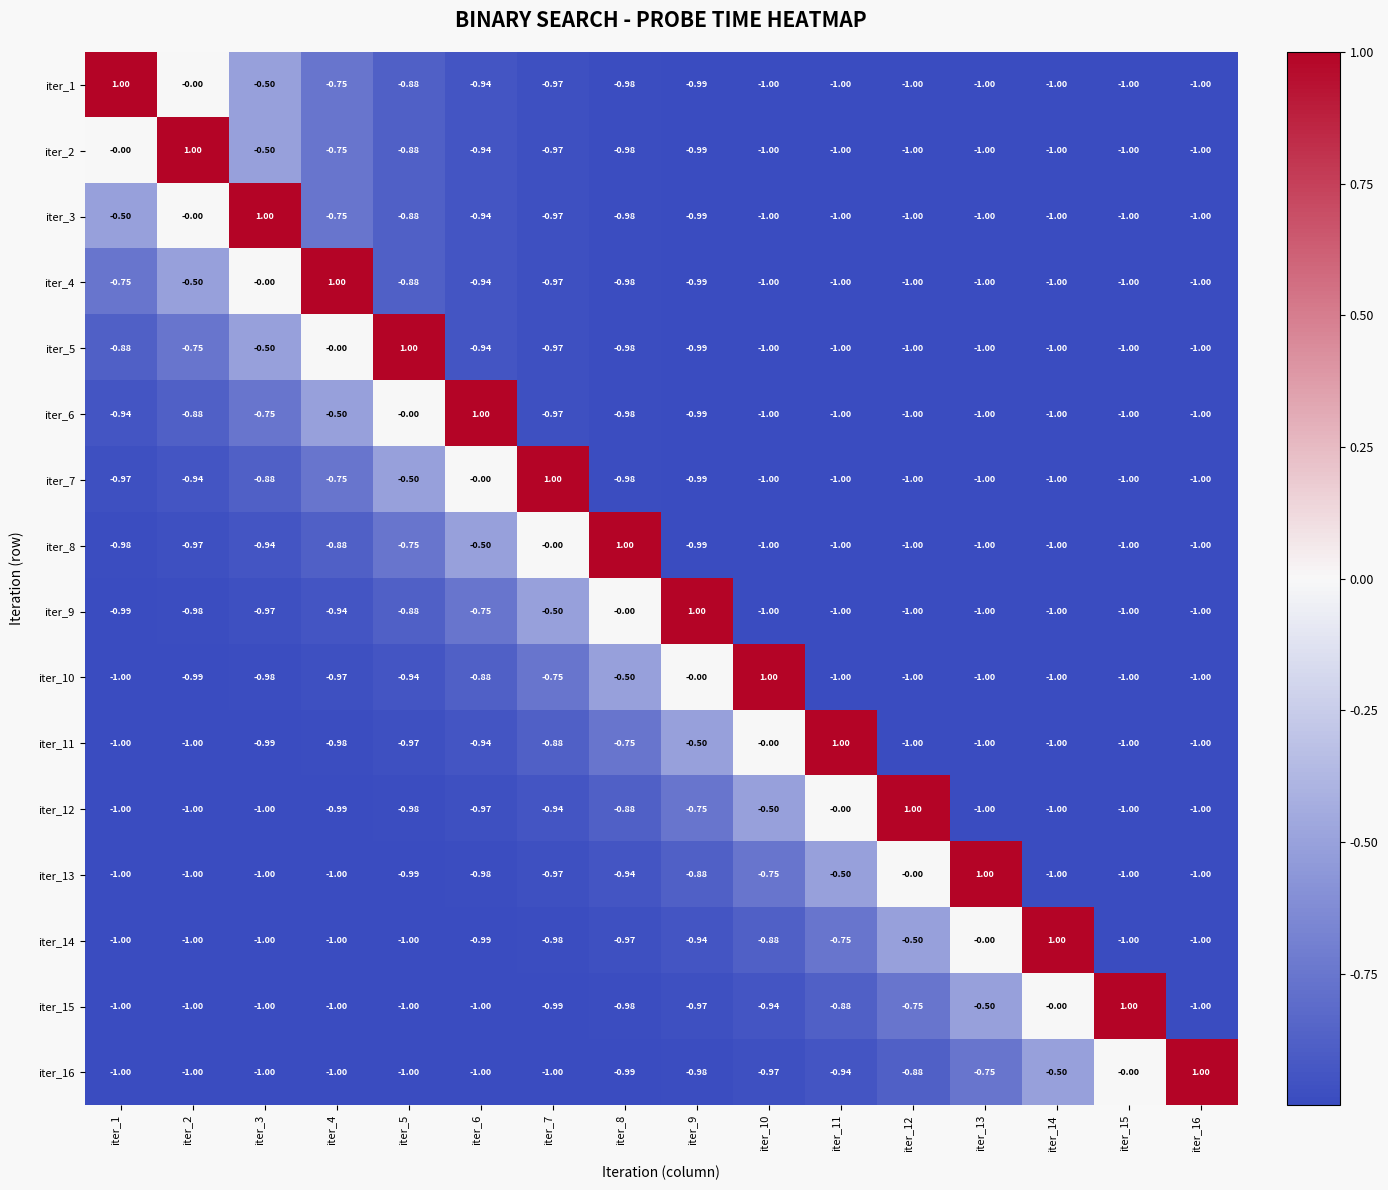

Count the number of data series in this chart.

16